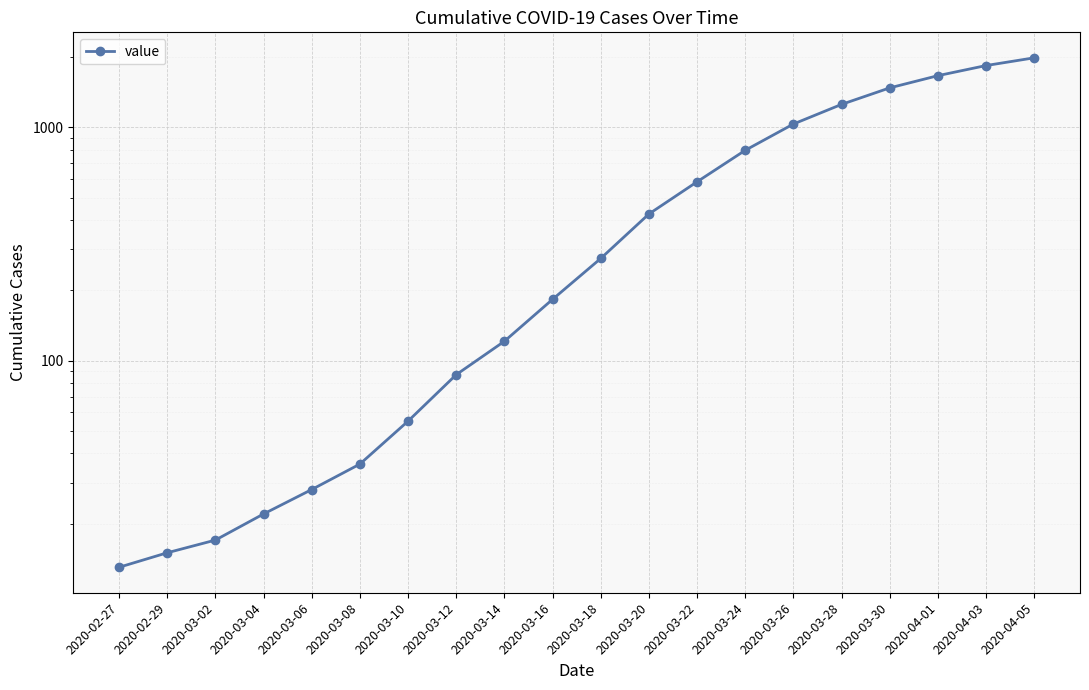

What is the change in value from 2020-03-14 to 2020-04-05?

+1865